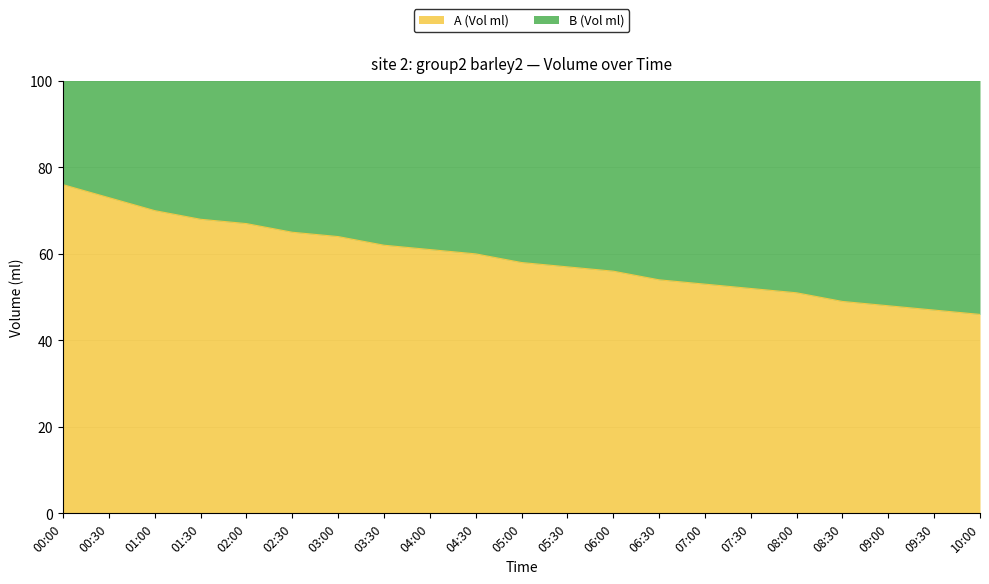

At which category is the sum across all series the highest?

00:00